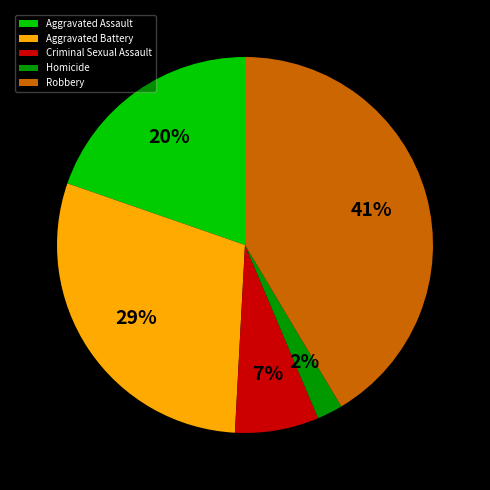

Which category has the biggest portion of the pie?

Robbery